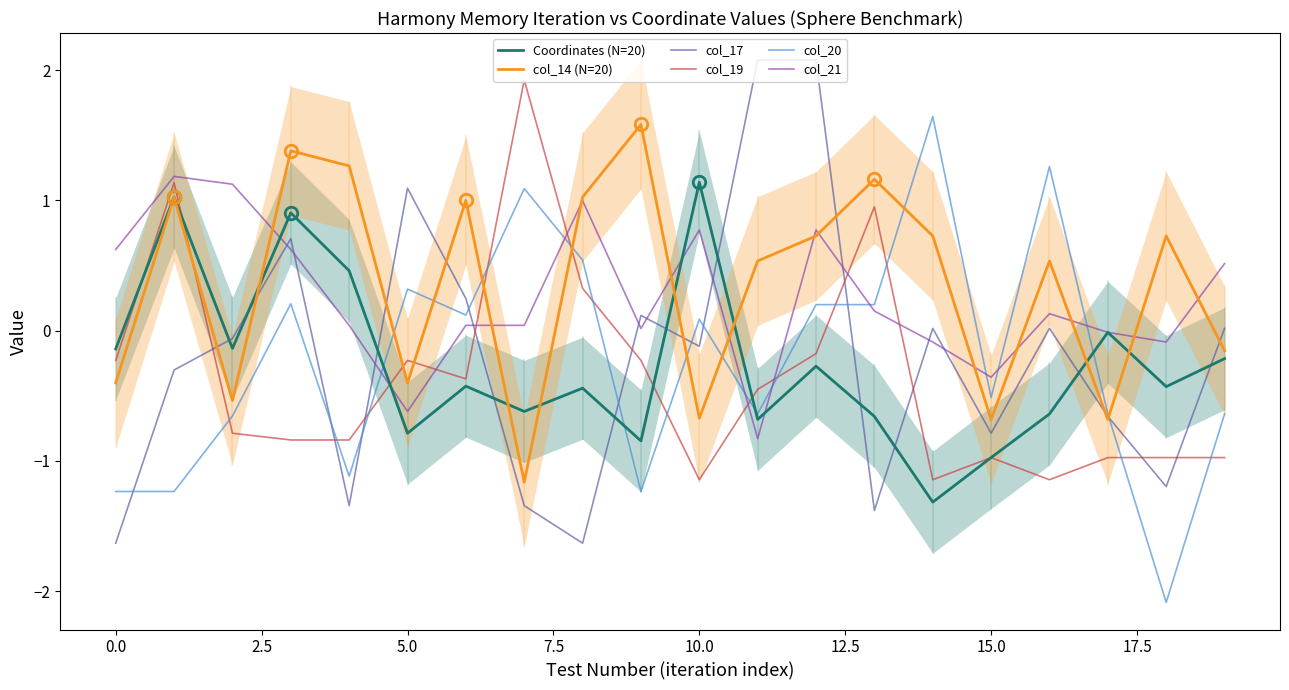

True or false: col_14 (N=20) has more than 1 interior local peaks.

True